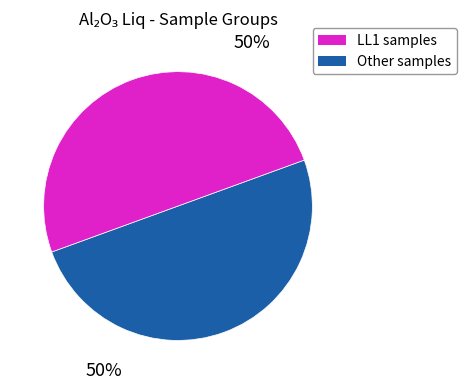

To the nearest percent, what is the average slice percentage?

50%